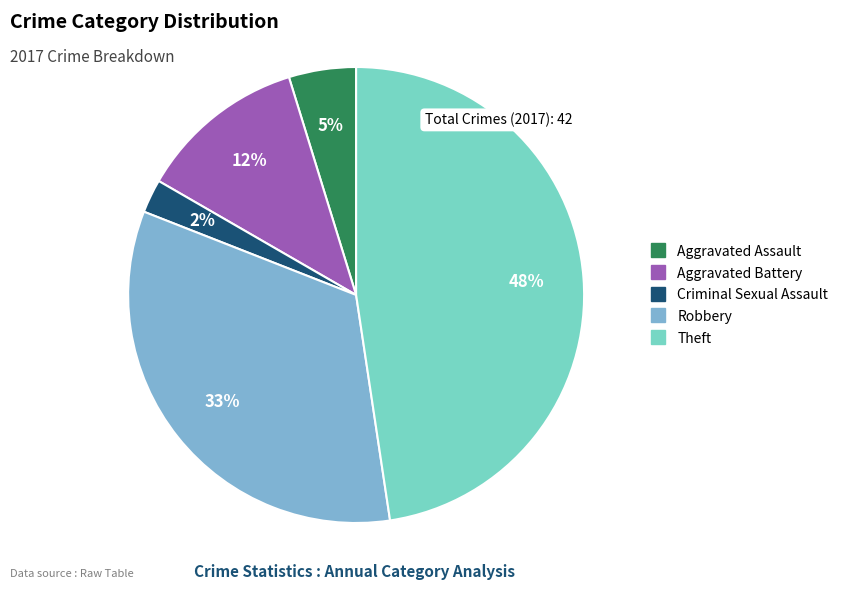

To the nearest percent, what is the difference between the Criminal Sexual Assault and Aggravated Battery slice percentages?

10%